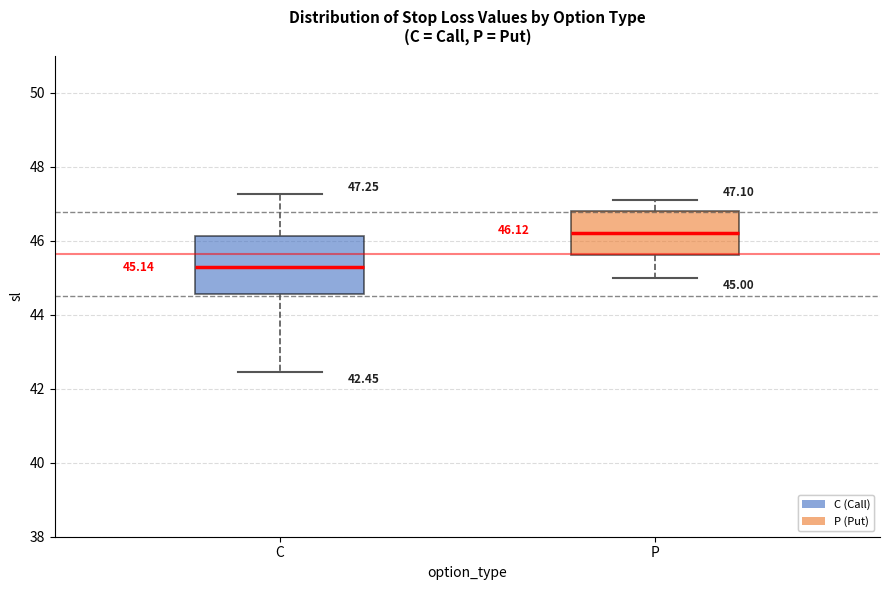

Which box is the tallest, from its lower edge to its upper edge?

C